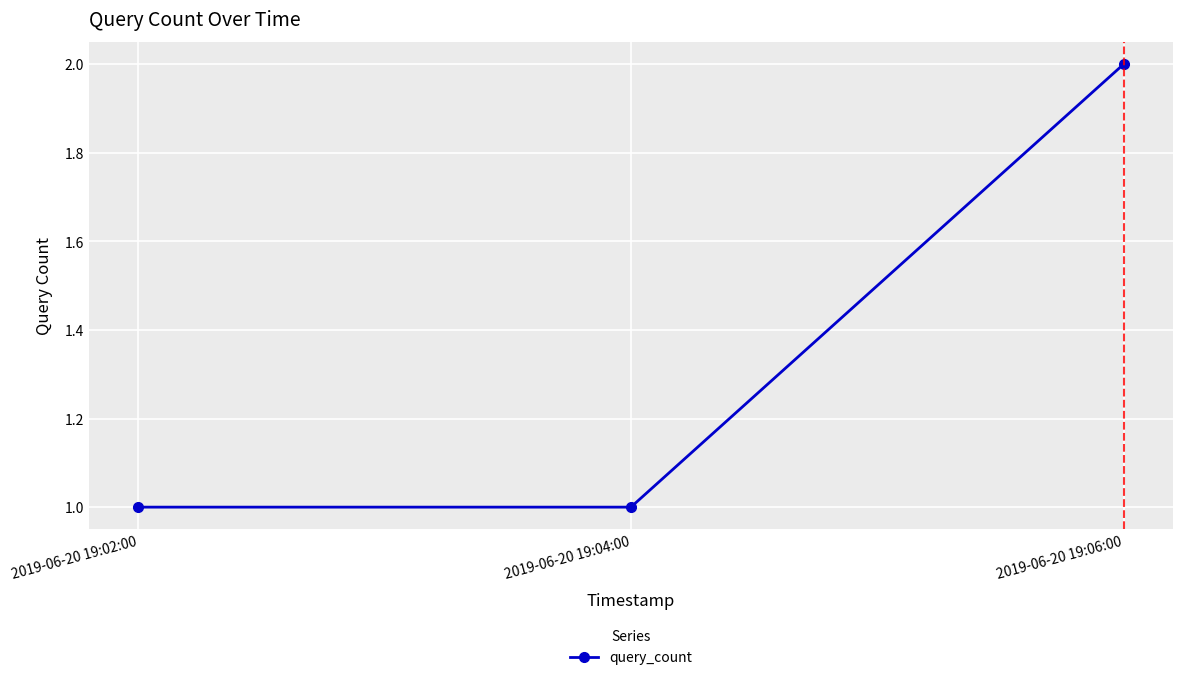

Between 2019-06-20 19:04:00 and 2019-06-20 19:06:00, which is larger?

2019-06-20 19:06:00